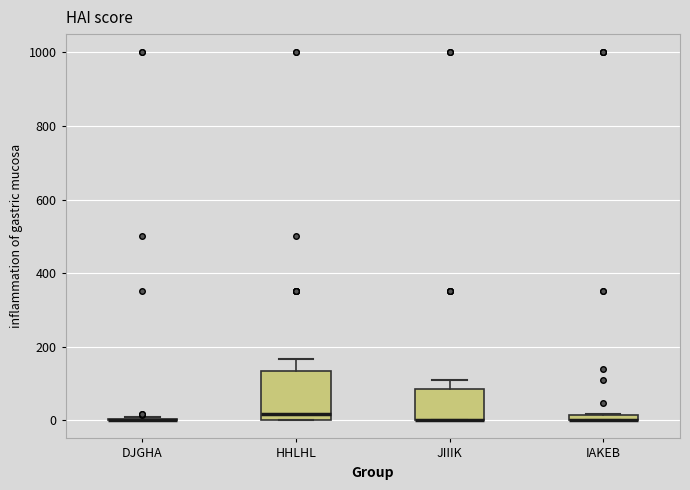

Which box is the tallest, from its lower edge to its upper edge?

HHLHL